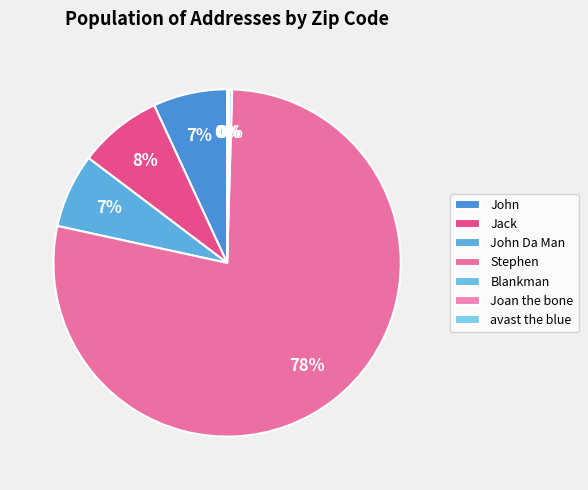

Which slice is the largest?

Stephen